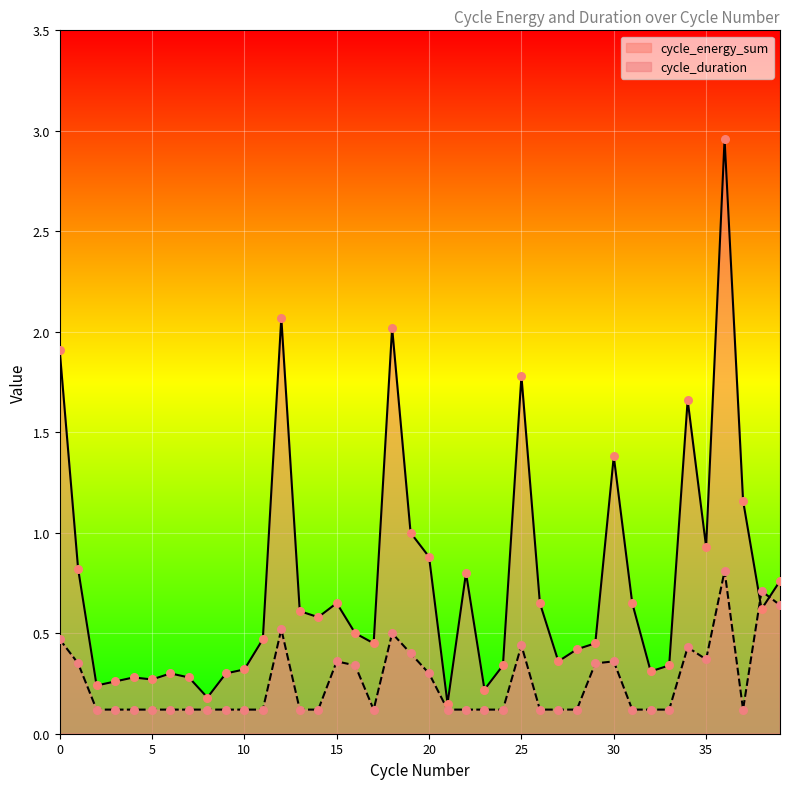

What is the total value across all series at 1?

1.2